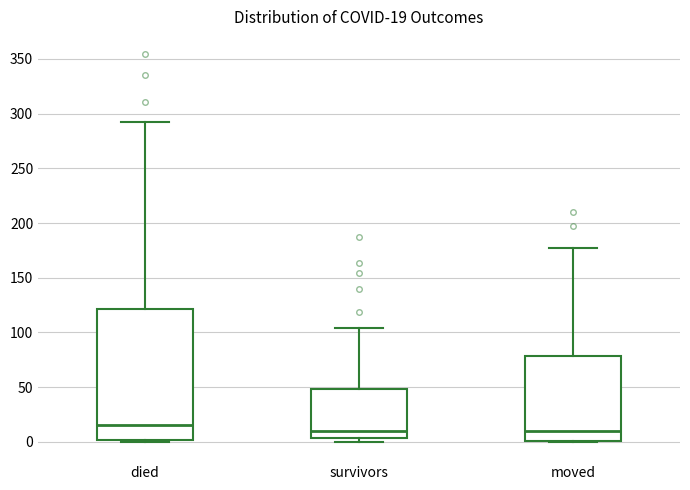

Which box's median line is the highest?

died